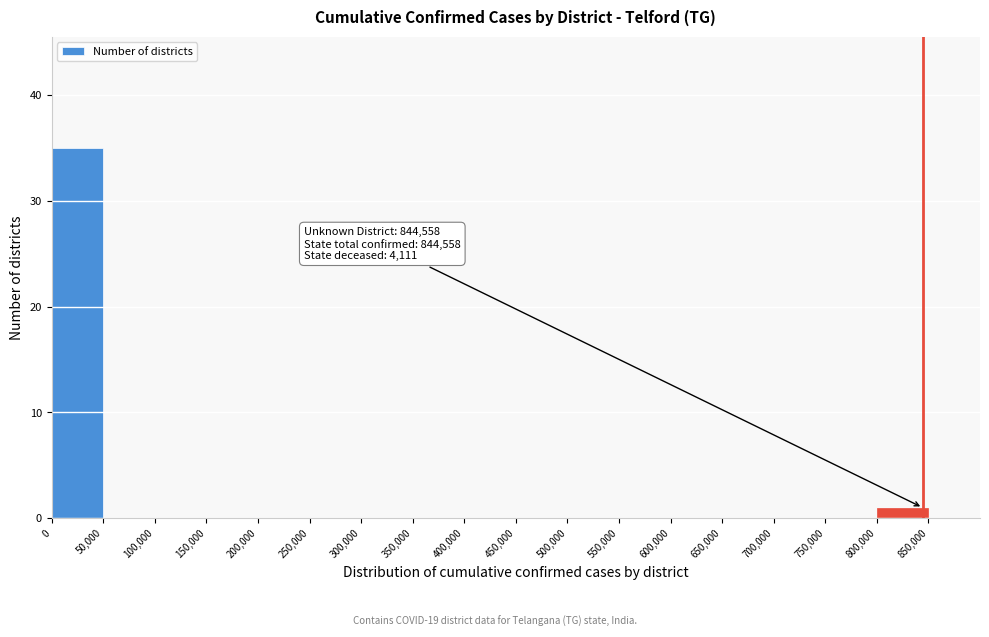

Over which range of the x-axis is the bar tallest?

0 to 50000